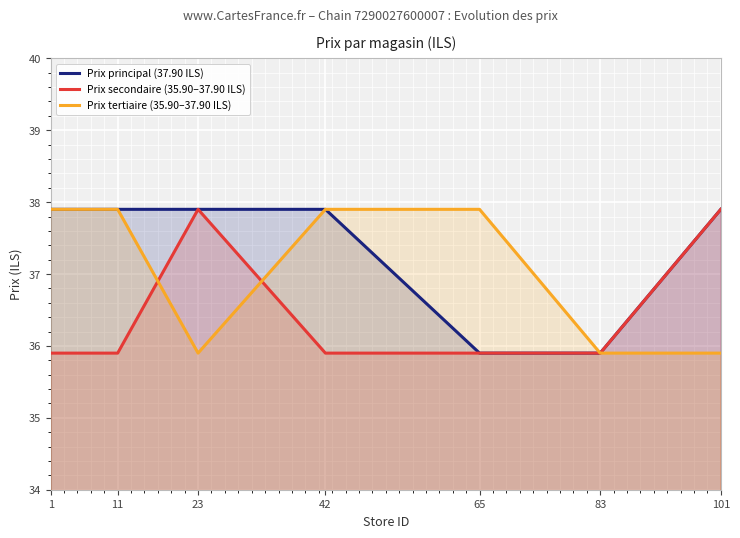

What is the difference between the highest and lowest values at 1?

2.0